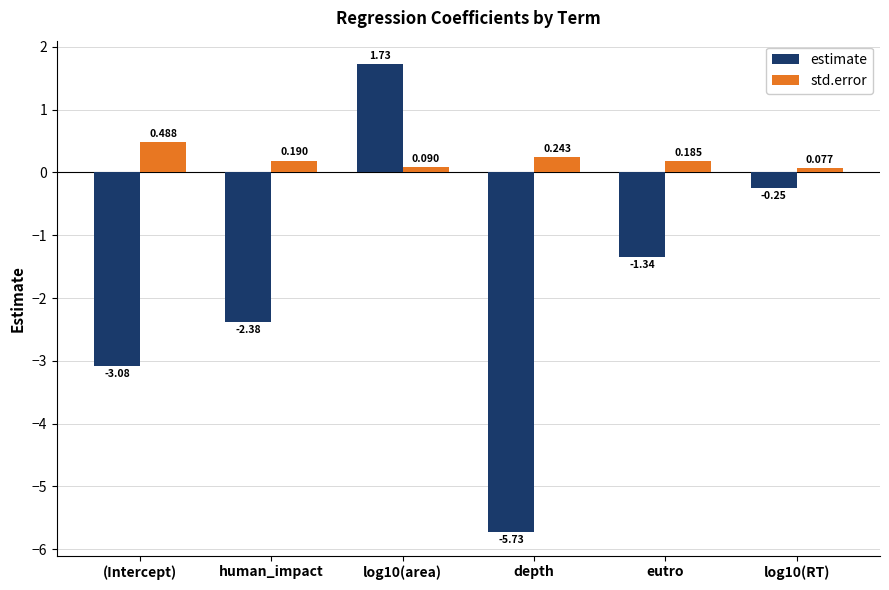

Which series changed the most between human_impact and log10(RT)?

estimate